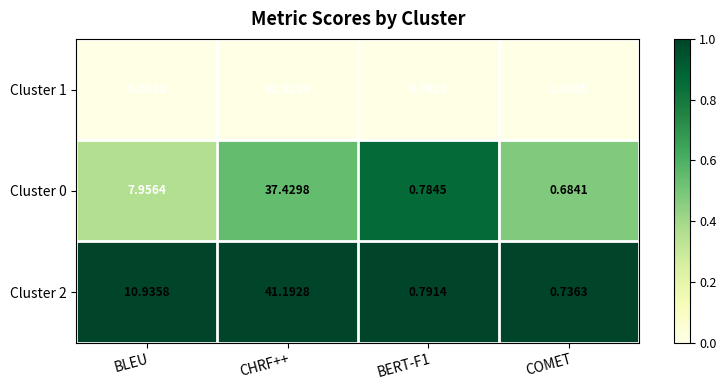

Which category has the lowest value across all series?

COMET